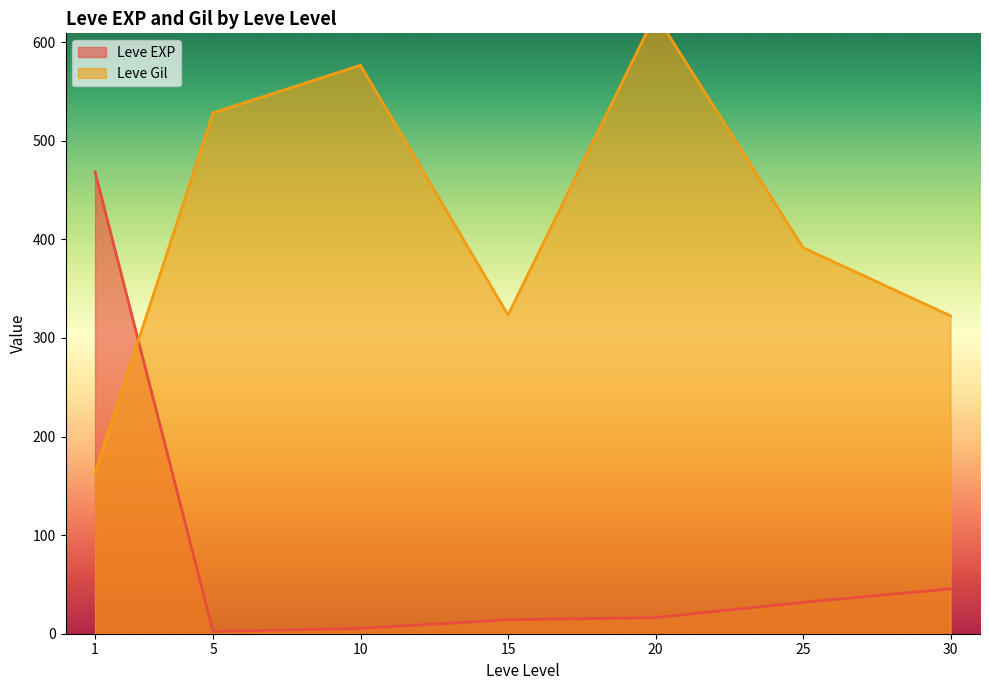

The value of Leve EXP at 25 is 31.8. True or false?

True